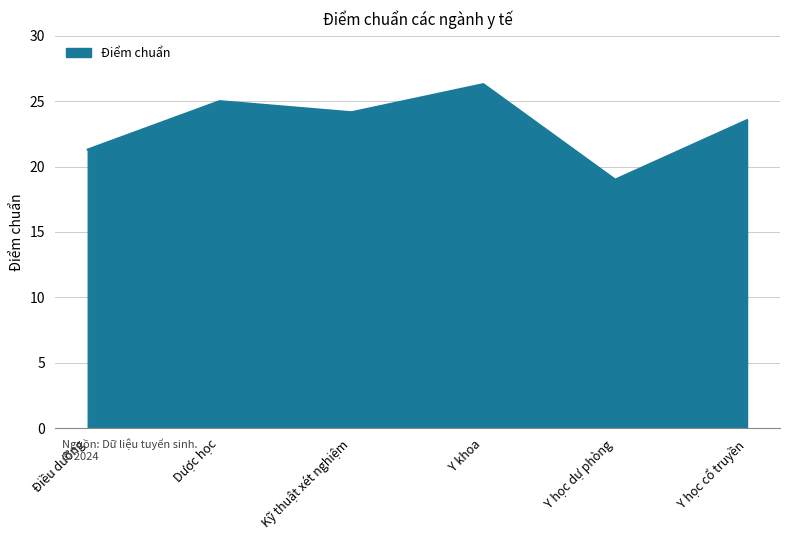

At which category does the chart reach its peak across all series?

Y khoa